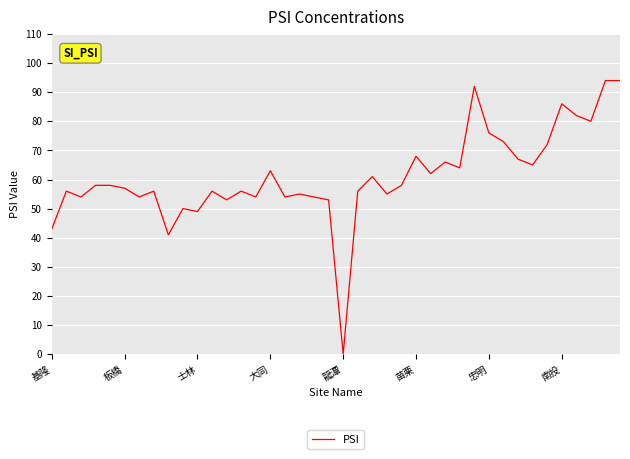

What is the difference between the maximum and minimum values?

94